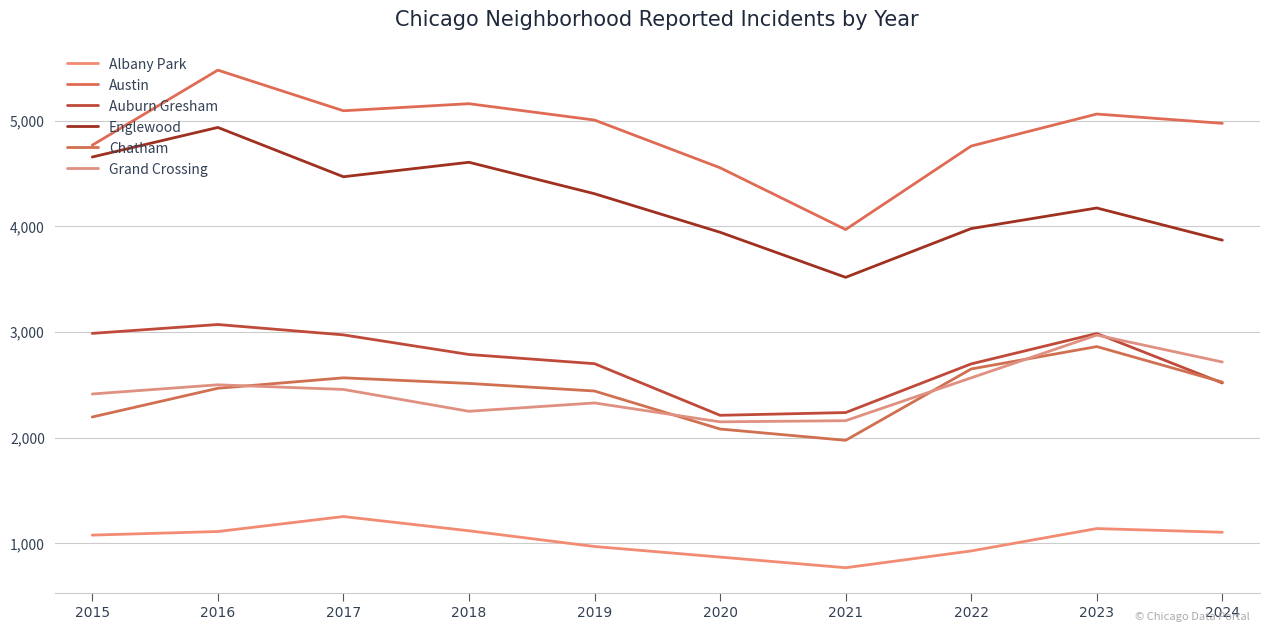

Rank the series at 2019 from highest to lowest value.

Austin, Englewood, Auburn Gresham, Chatham, Grand Crossing, Albany Park